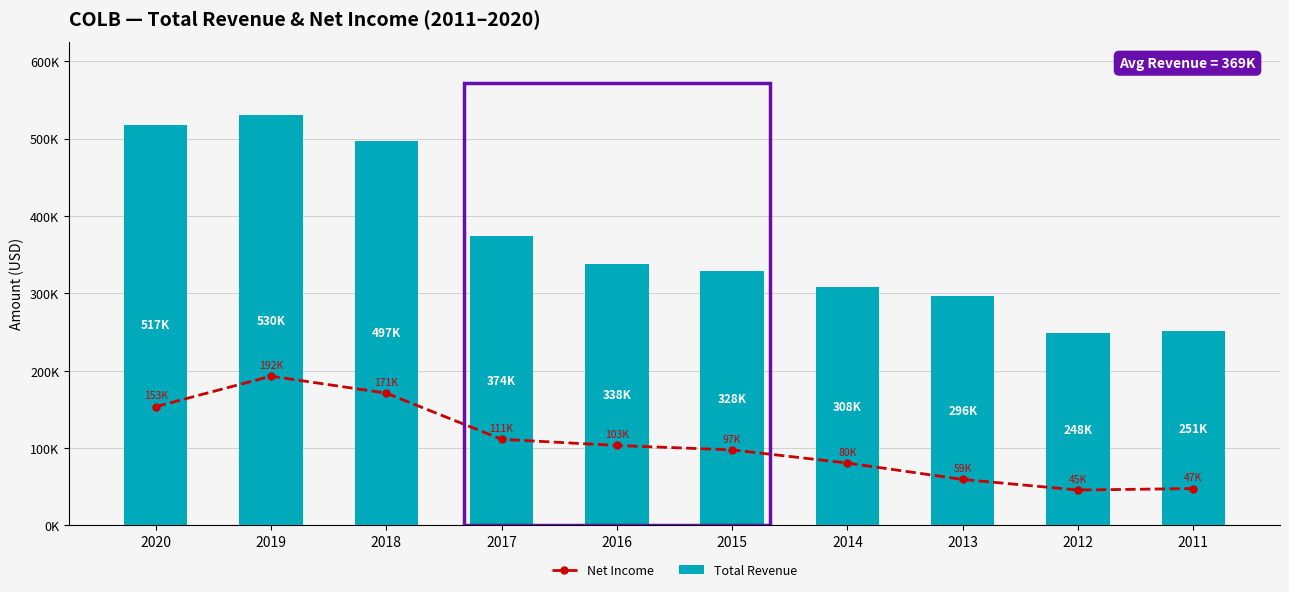

What is the difference between the Net Income values at 2016 and 2014?

22700